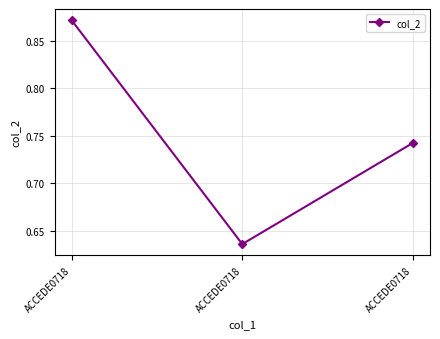

Count the values in the range 0 to 1.

3